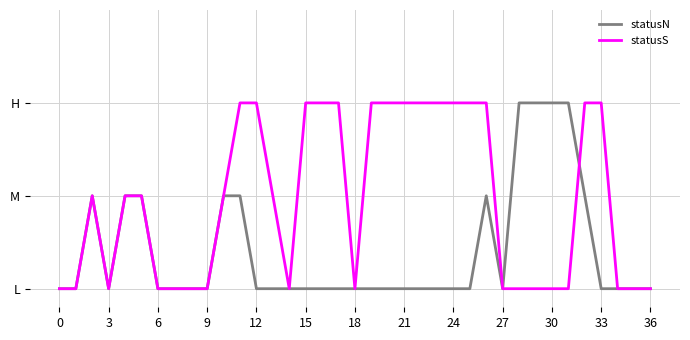

Where do statusN and statusS first cross each other?

31 and 32